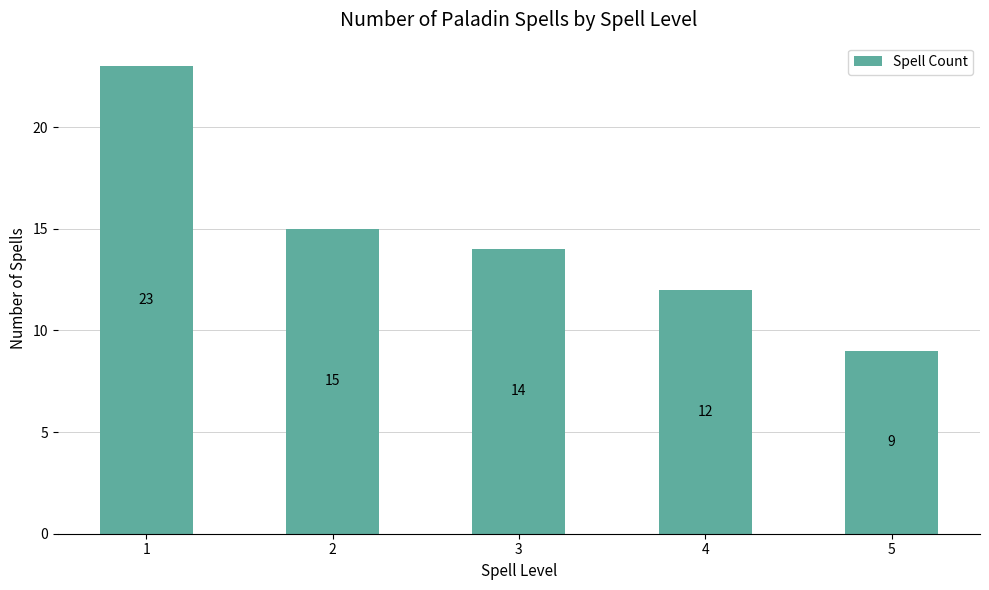

Are the bars horizontal?

No